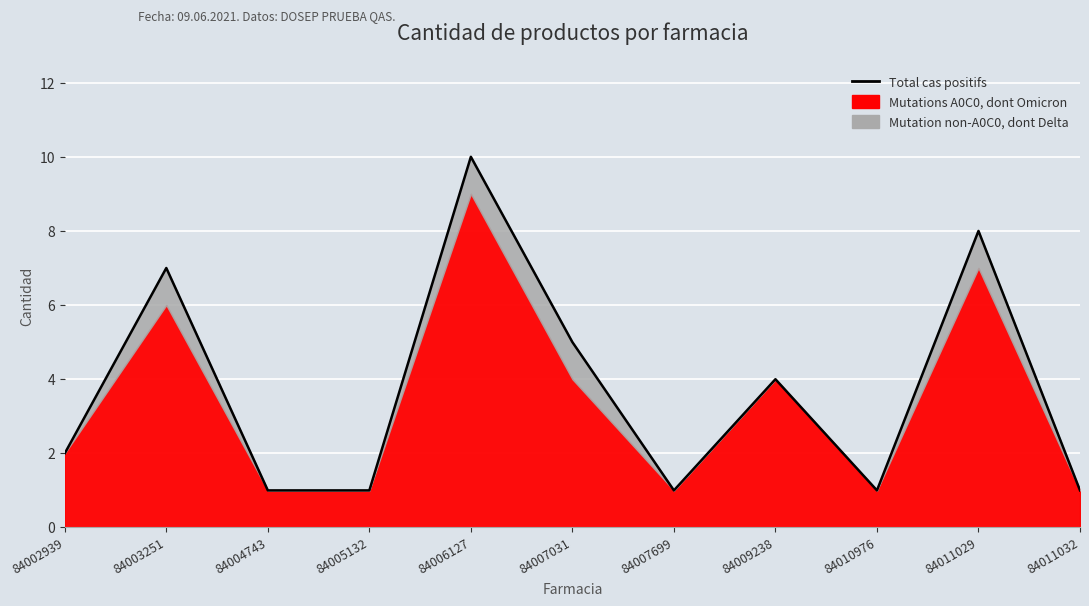

What is the minimum value shown in the chart?

1